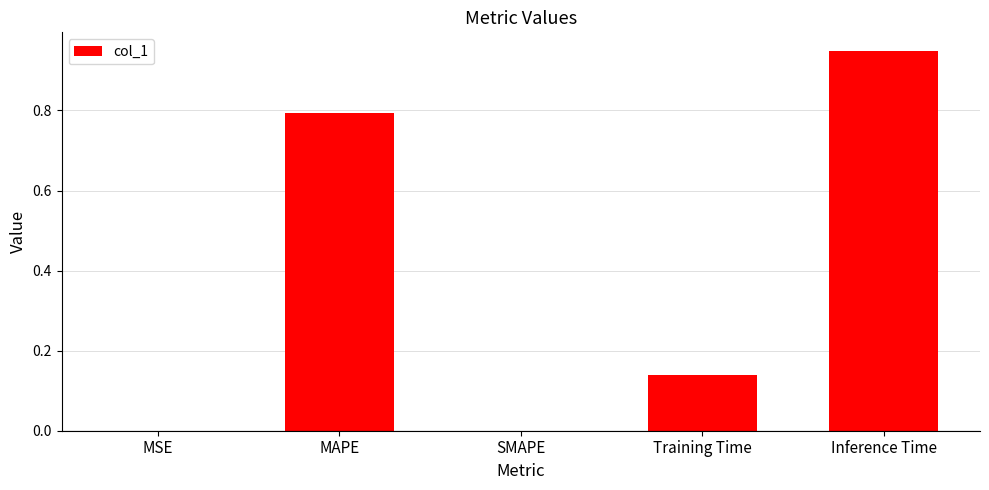

What is the sum of all values?

1.9